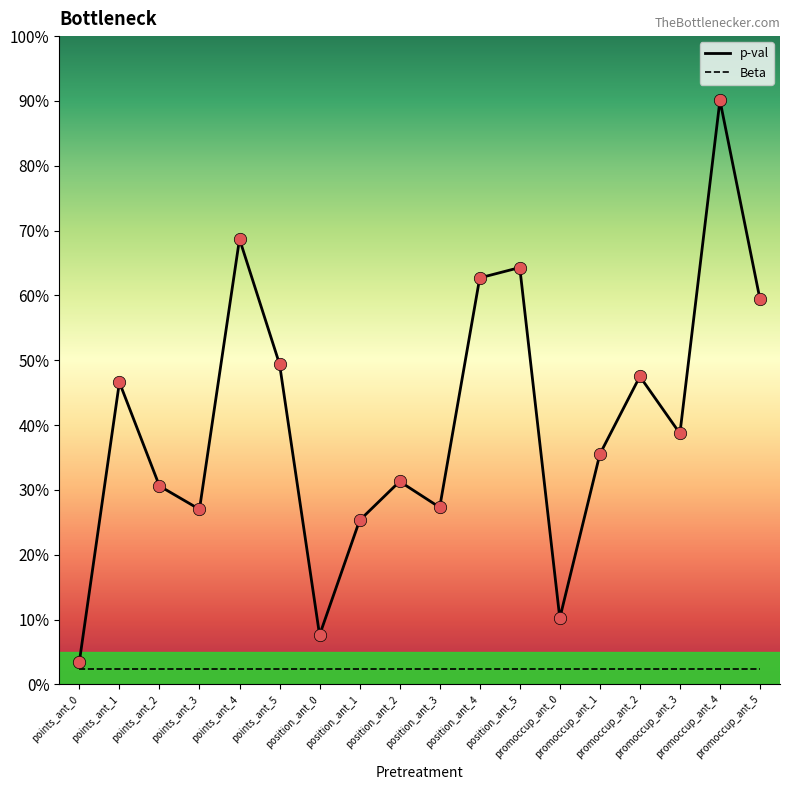

What is the total value across all series at promoccup_ant_1?

0.4